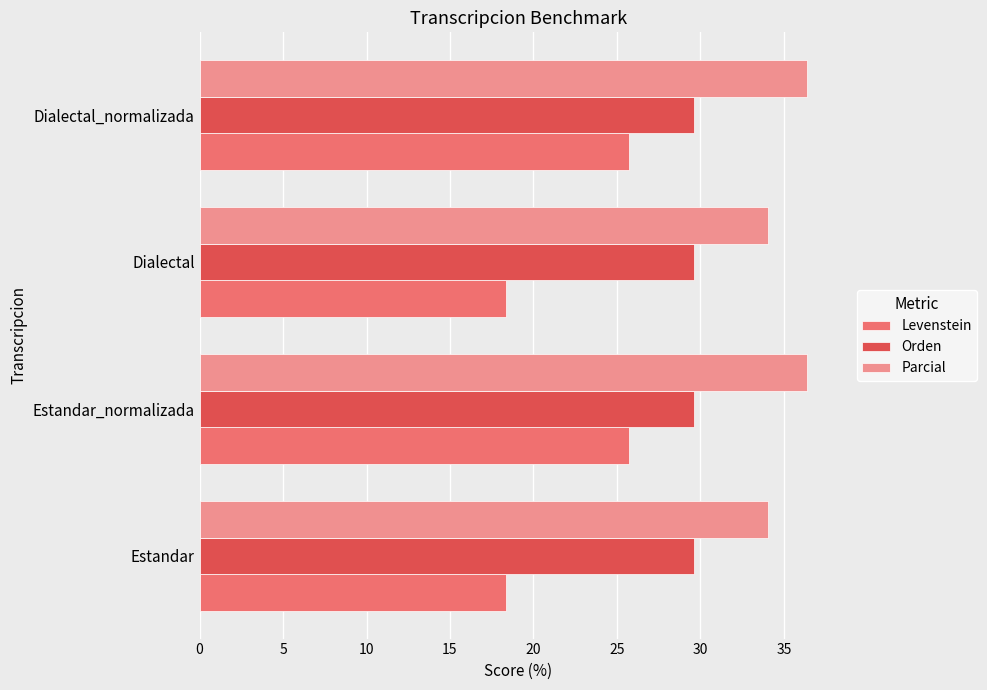

List the series in order of their overall mean, lowest first.

Levenstein, Orden, Parcial